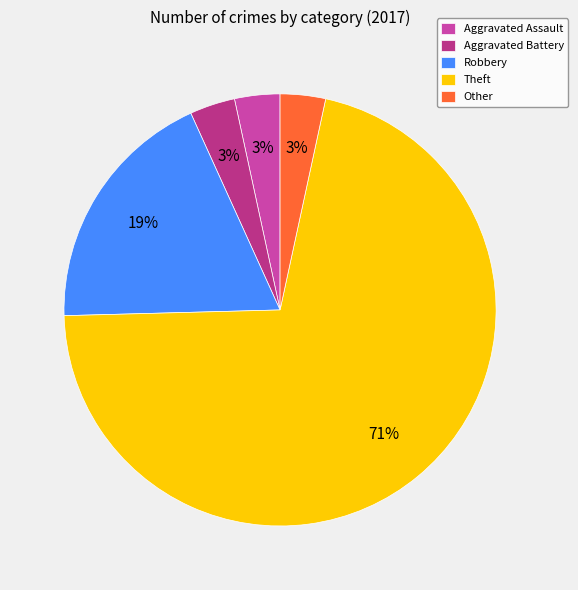

Is the sum of Theft and Aggravated Assault greater than half?

Yes